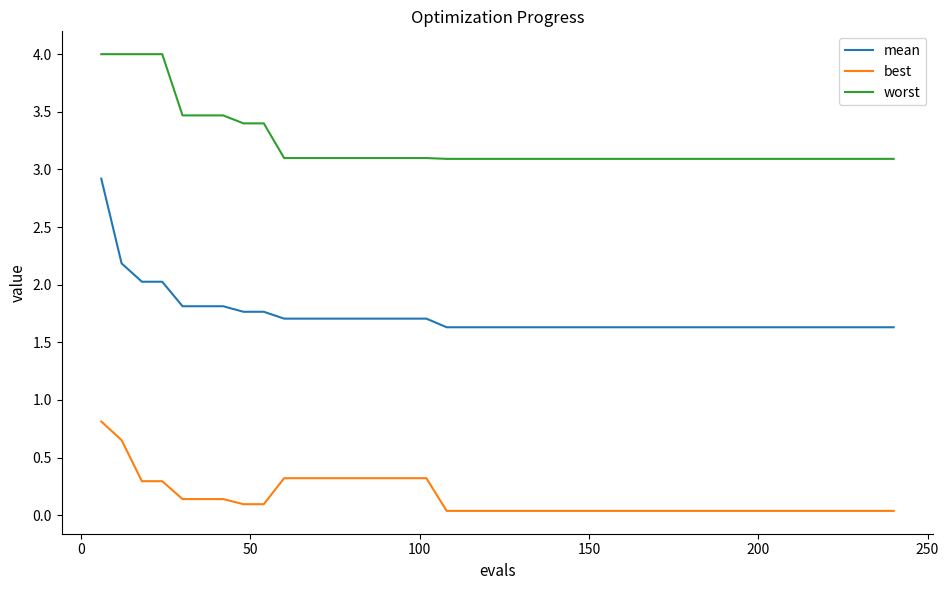

True or false: worst and mean intersect in this chart.

False